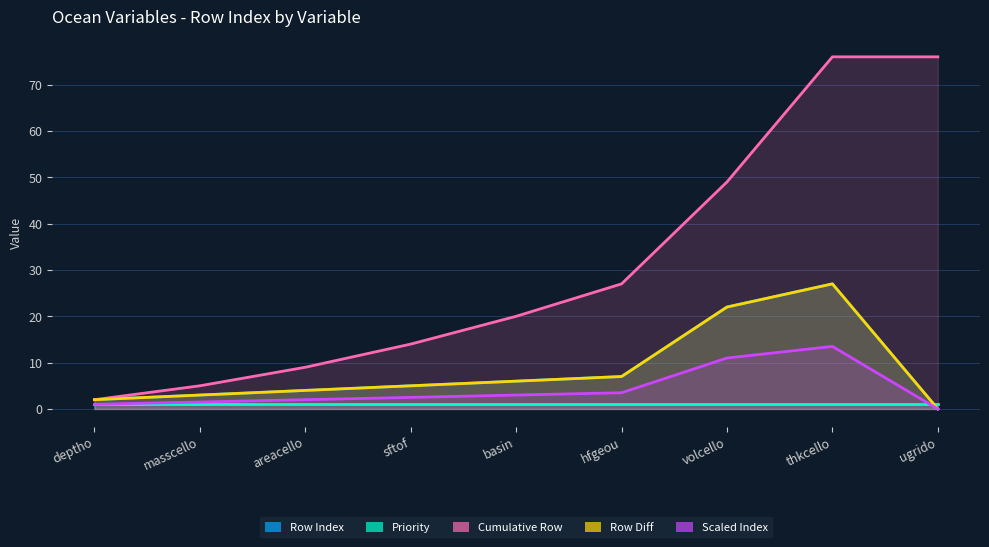

Reading left to right, what are all the values shown in this chart?

rowIndex: deptho=2	masscello=3	areacello=4	sftof=5	basin=6	hfgeou=7	volcello=22	thkcello=27	ugrido=0
rowIndex_cumsum: deptho=2	masscello=5	areacello=9	sftof=14	basin=20	hfgeou=27	volcello=49	thkcello=76	ugrido=76
rowIndex_diff: deptho=2	masscello=3	areacello=4	sftof=5	basin=6	hfgeou=7	volcello=22	thkcello=27	ugrido=0